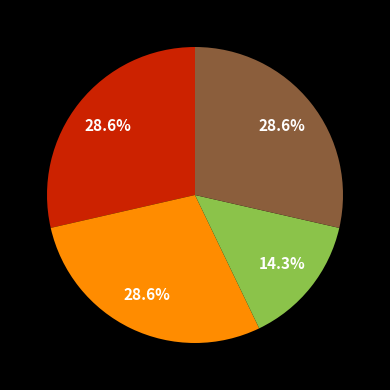

How many segments does this pie chart have?

4